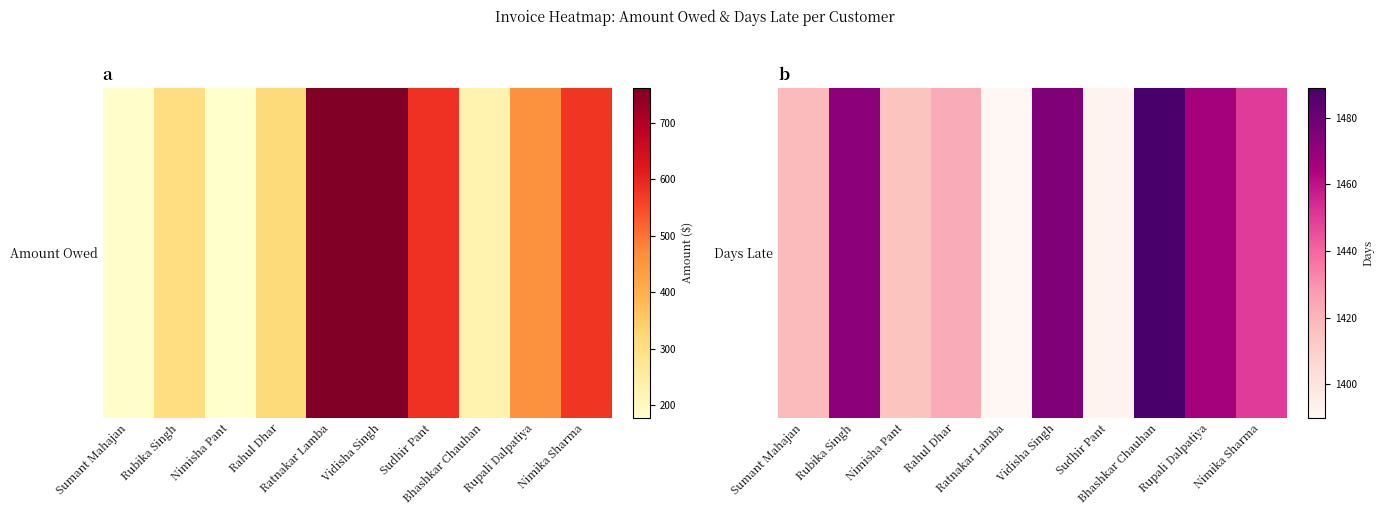

What is the maximum value shown in the chart?

1489